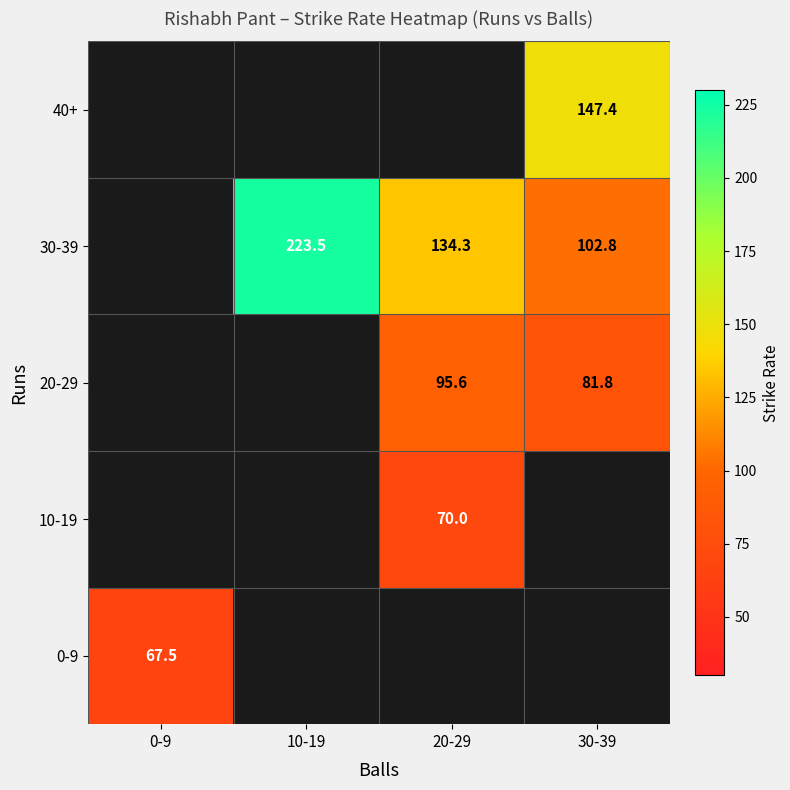

Where is 0-9 nearest to the value 67?

0-9